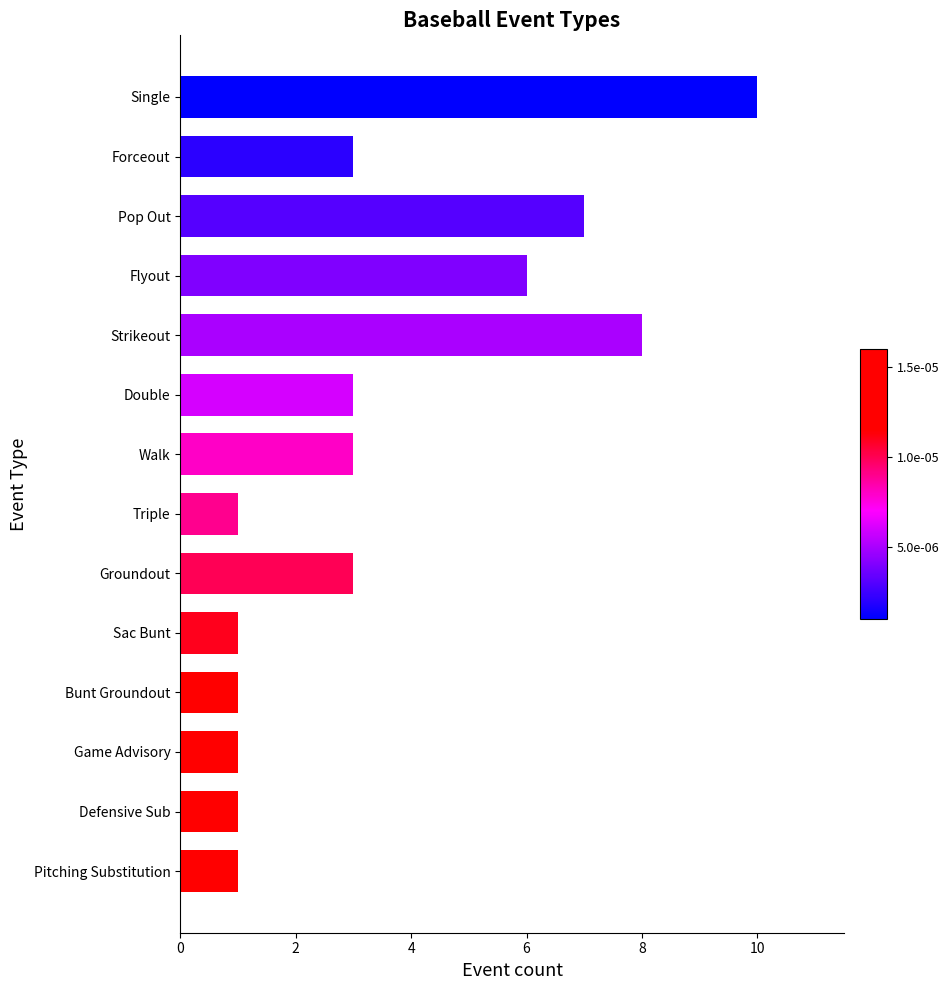

The value at Pop Out is 11. True or false?

False